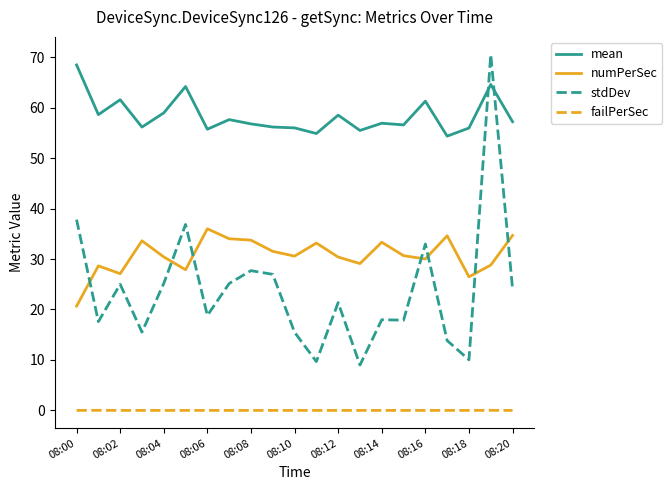

What is the highest value of the numPerSec series?

36.0